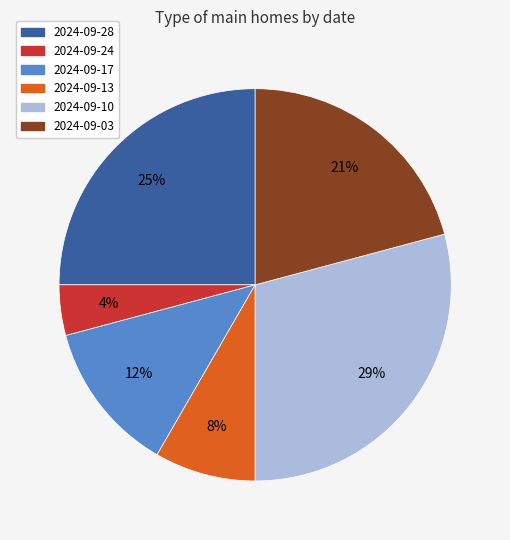

Is it true that 2024-09-13 is 8% of the pie?

True